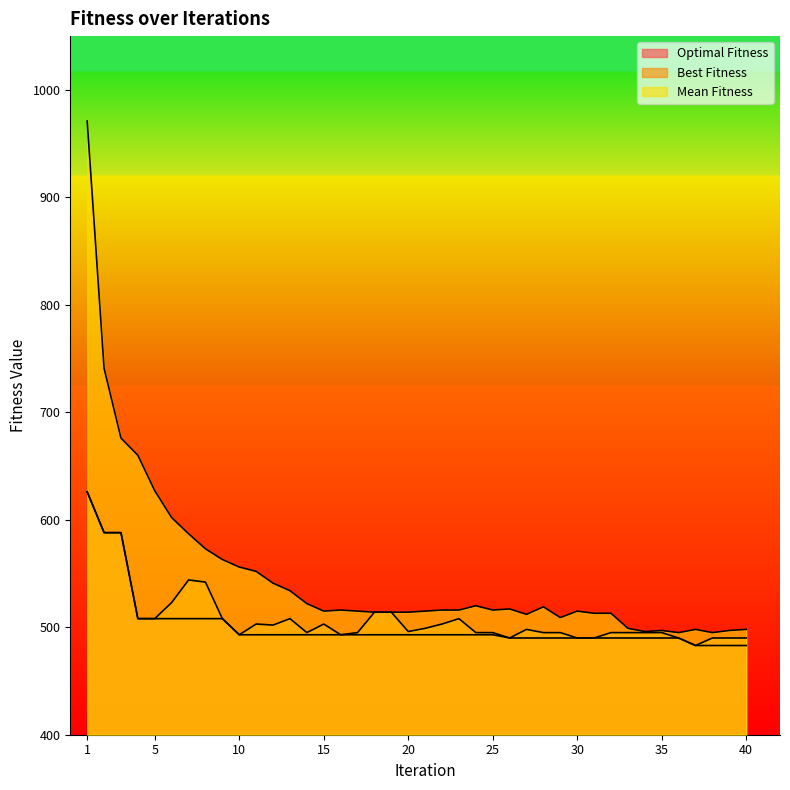

The Mean Fitness series shows 497 at 35. True or false?

True